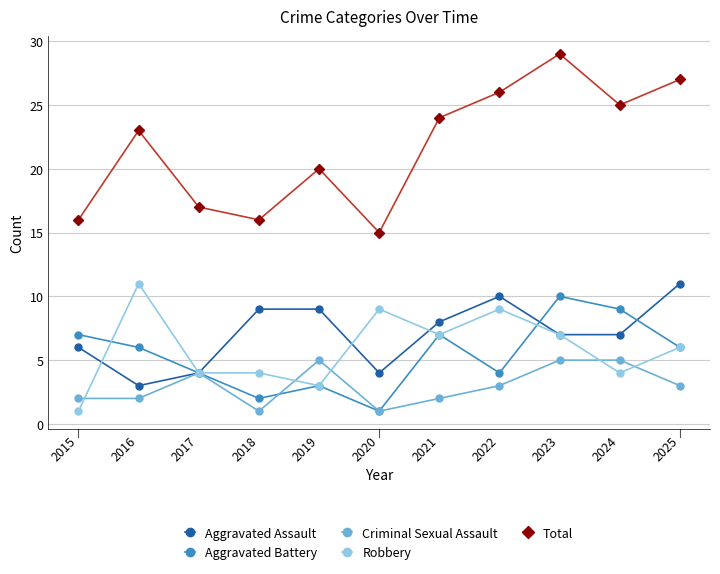

What is the value of the Robbery point at the 2nd from the left?

11